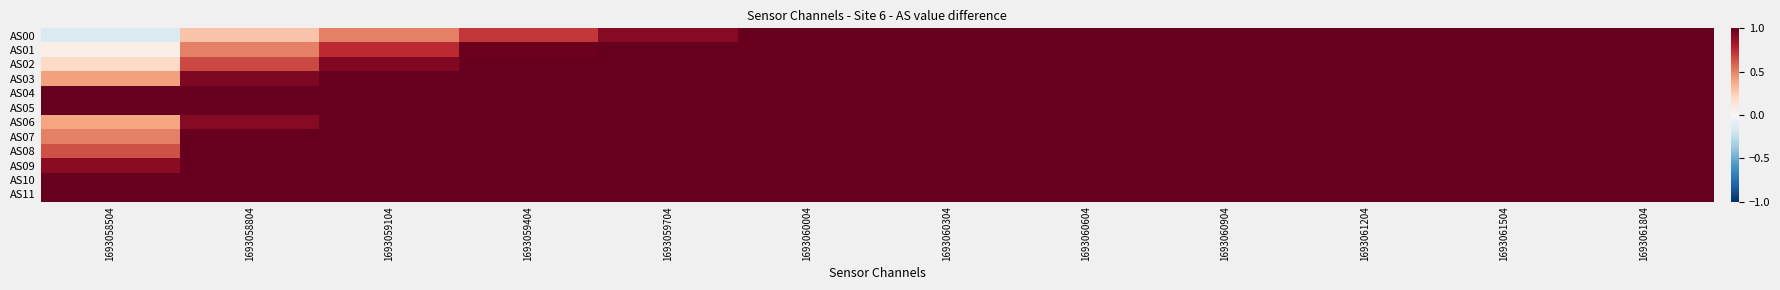

Which series has the widest spread of values?

AS00